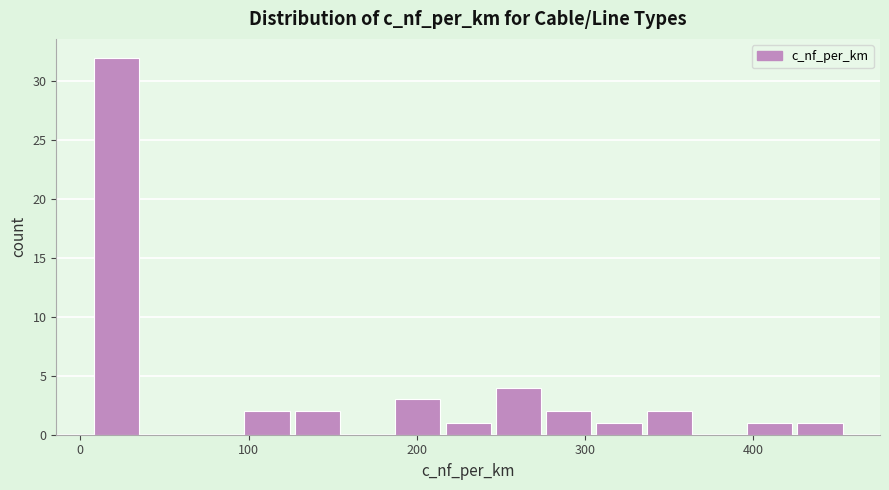

Read against the x-axis, roughly where is the centre of the tallest bar?

20